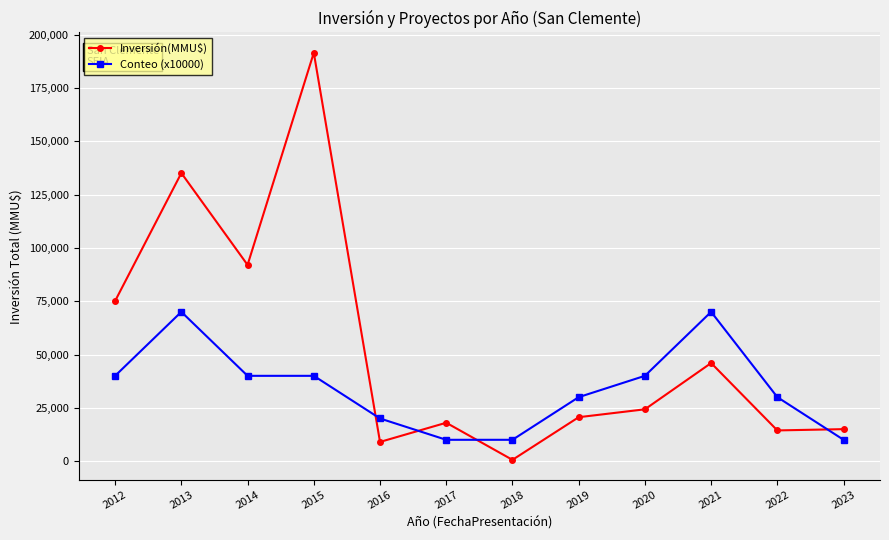

True or false: Inversión(MMU$) and Conteo (x10000) intersect in this chart.

True